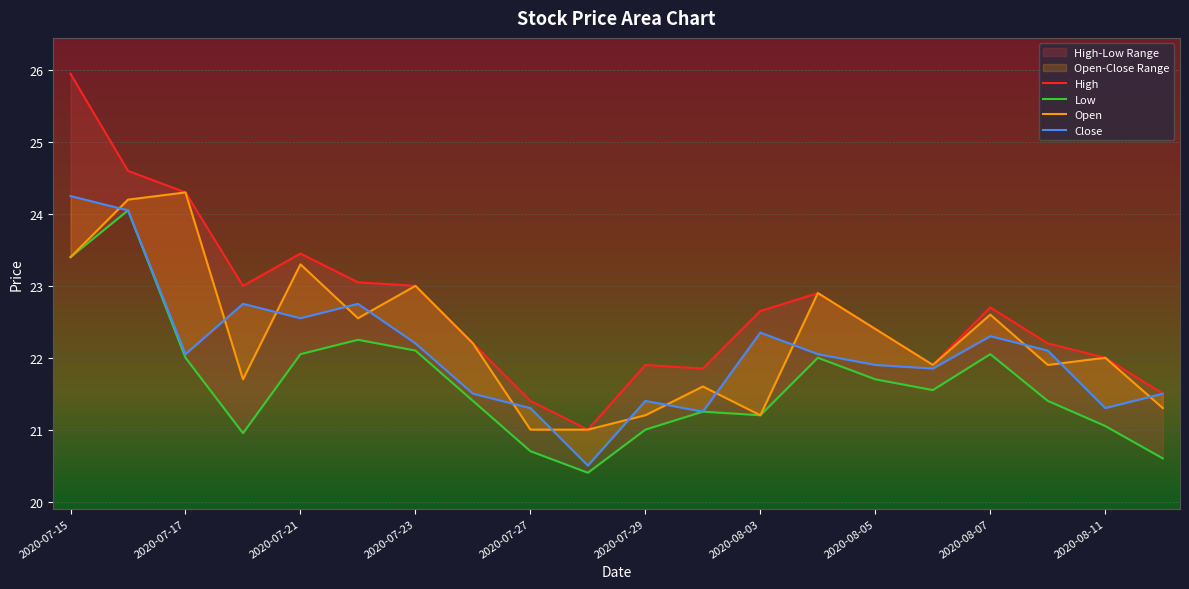

In High, how many points are higher than both neighbors (excluding endpoints)?

4